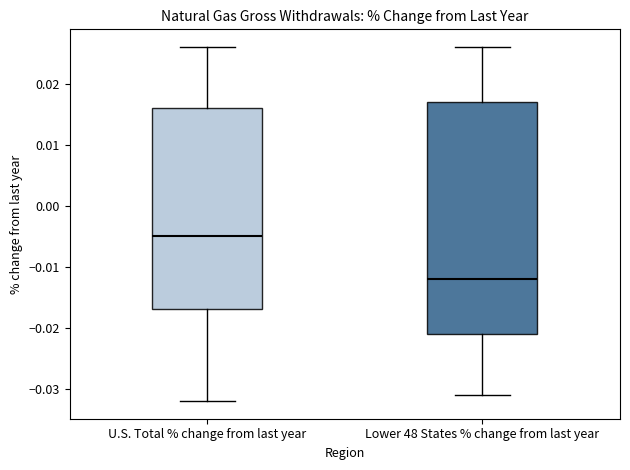

Which box is the tallest, from its lower edge to its upper edge?

Lower 48 States % change from last year